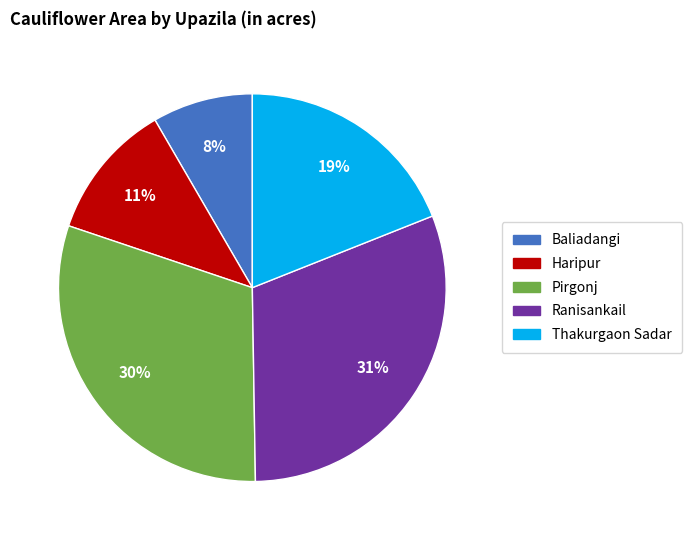

To the nearest percent, what is the combined percentage of Ranisankail and Haripur?

42%